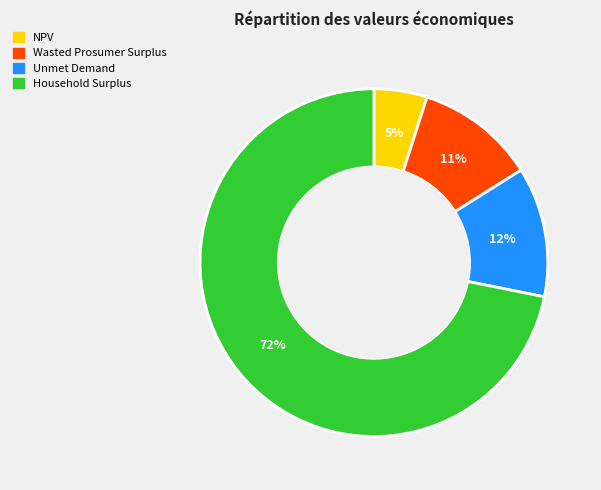

To the nearest percent, what is the average slice percentage?

25%